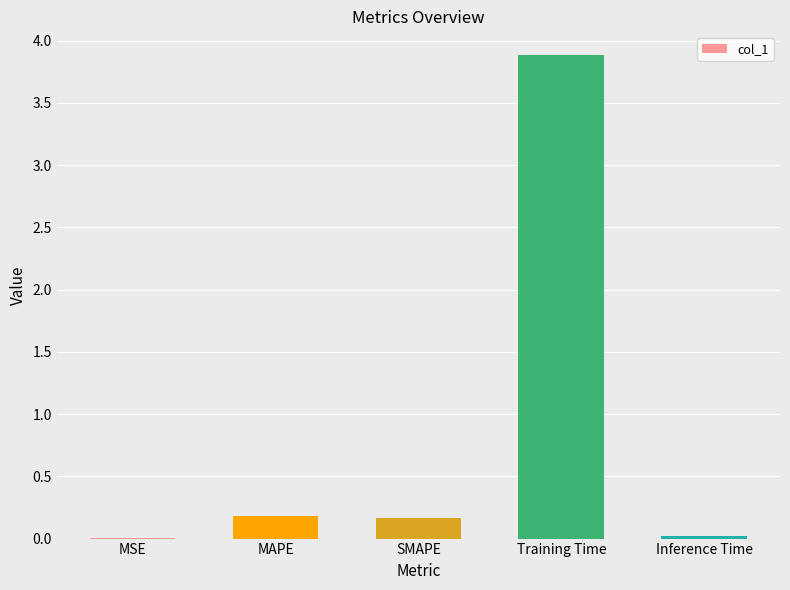

Are the bars grouped side by side (vs. stacked)?

No